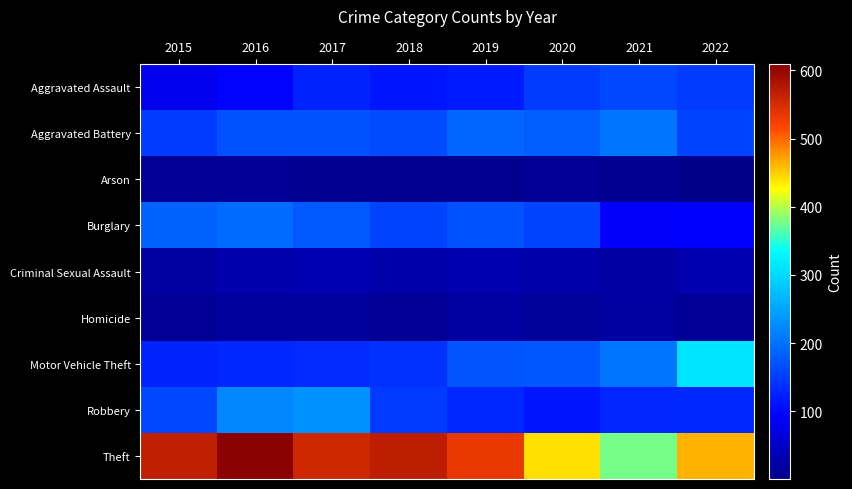

List the series in order of their peak value, lowest first.

Arson, Homicide, Criminal Sexual Assault, Aggravated Assault, Burglary, Aggravated Battery, Robbery, Motor Vehicle Theft, Theft